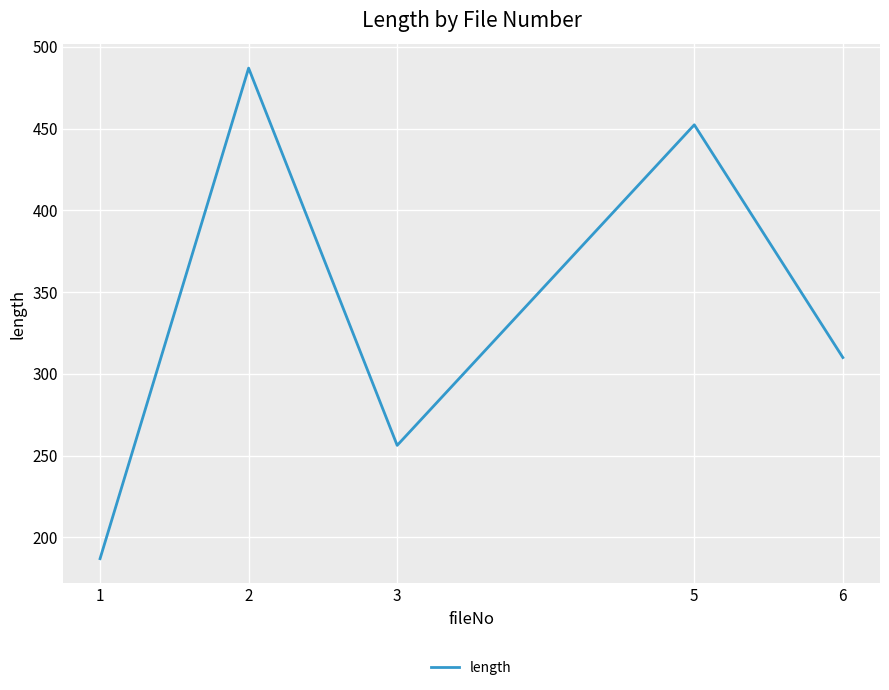

Where is the first local minimum?

3